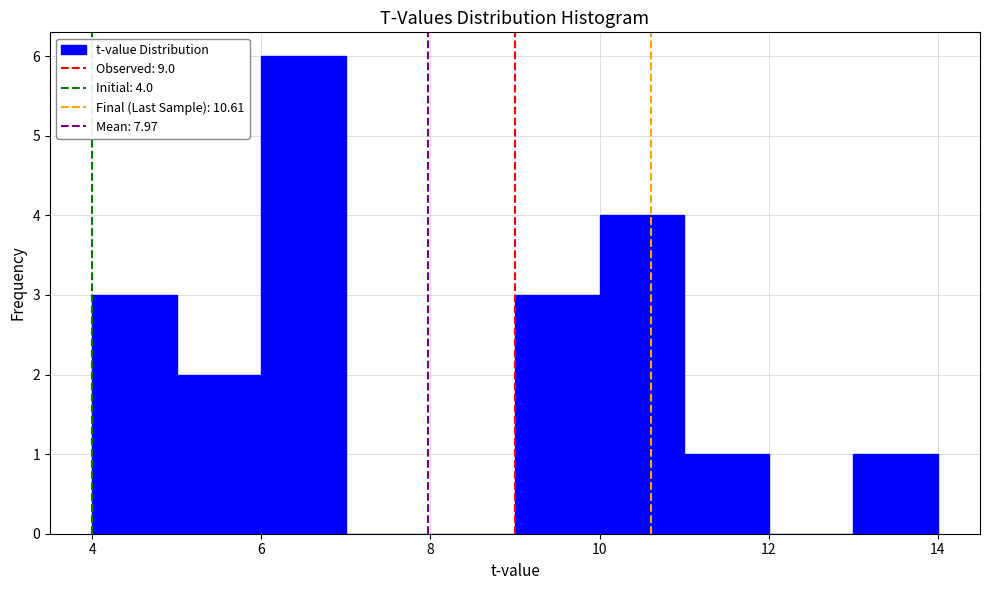

Over which range of the x-axis is the bar tallest?

6 to 7